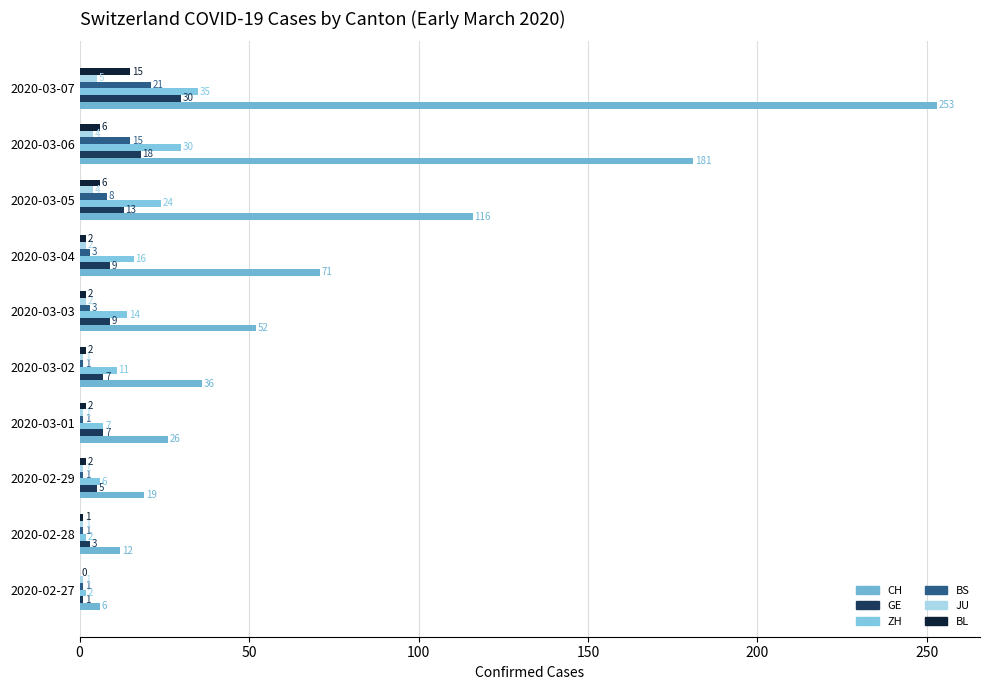

What is the lowest value of the GE series?

1